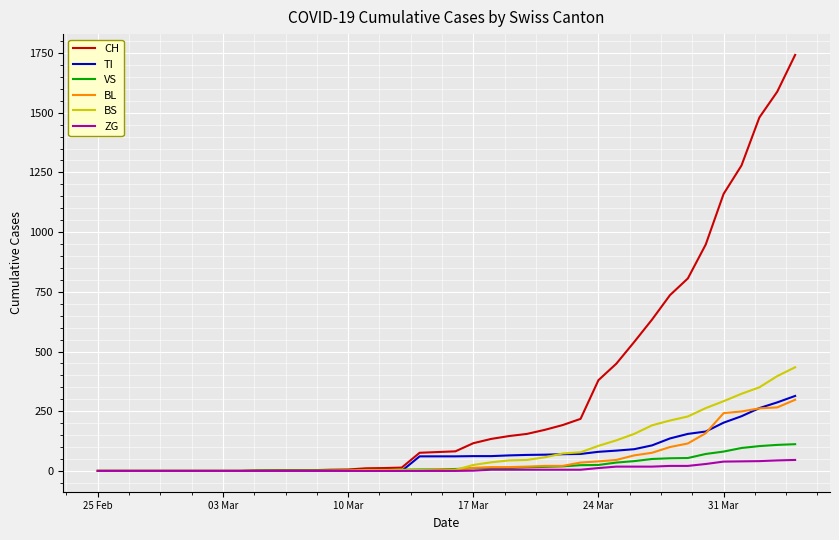

Rank the series by their maximum value, from lowest to highest.

ZG, VS, BL, TI, BS, CH